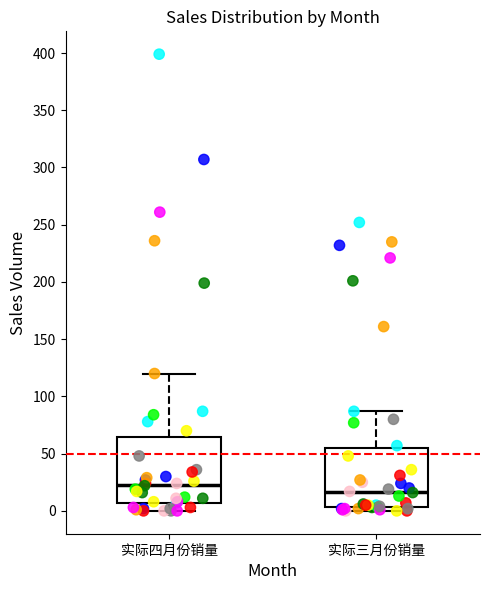

Reading left to right, transcribe this box plot: for each box, give where its median line is, the range the box spans, and where its two whiskers end, as read against the y-axis. The values are not printed on the chart, so give them approximately, as read against the axis.

实际四月份销量: median 25, box 5 to 65, whiskers 0 to 120
实际三月份销量: median 15, box 5 to 55, whiskers 0 to 85